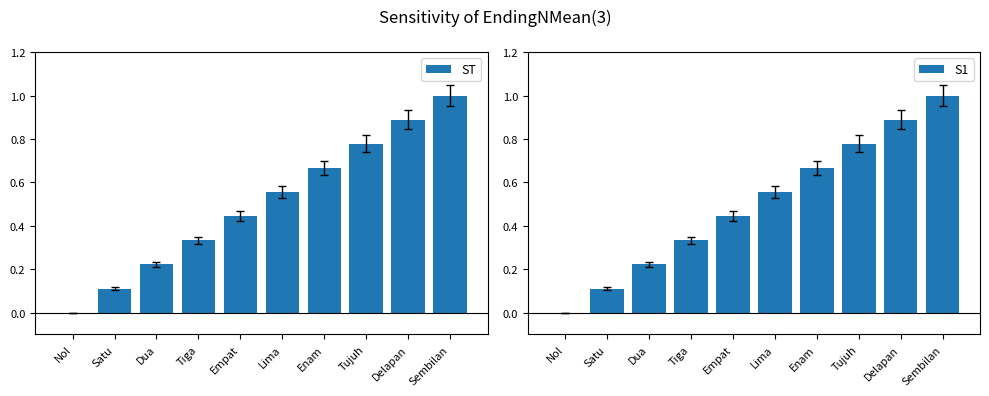

What is the sum of all ST values?

5.0